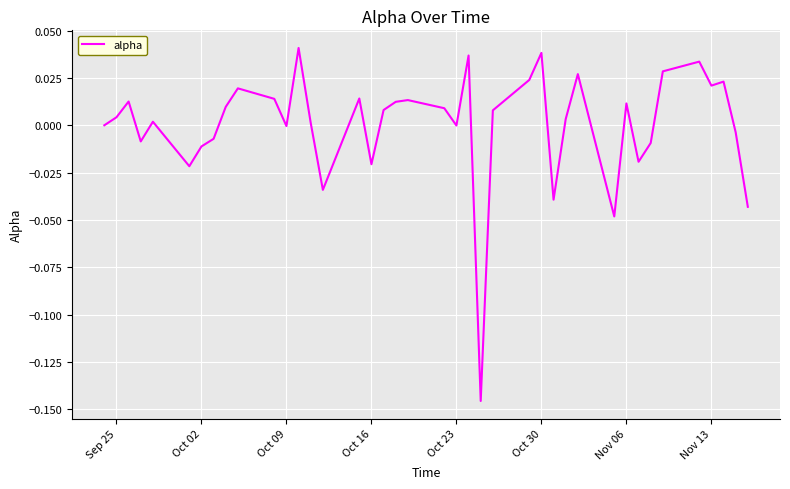

How many lines are shown in the chart?

1